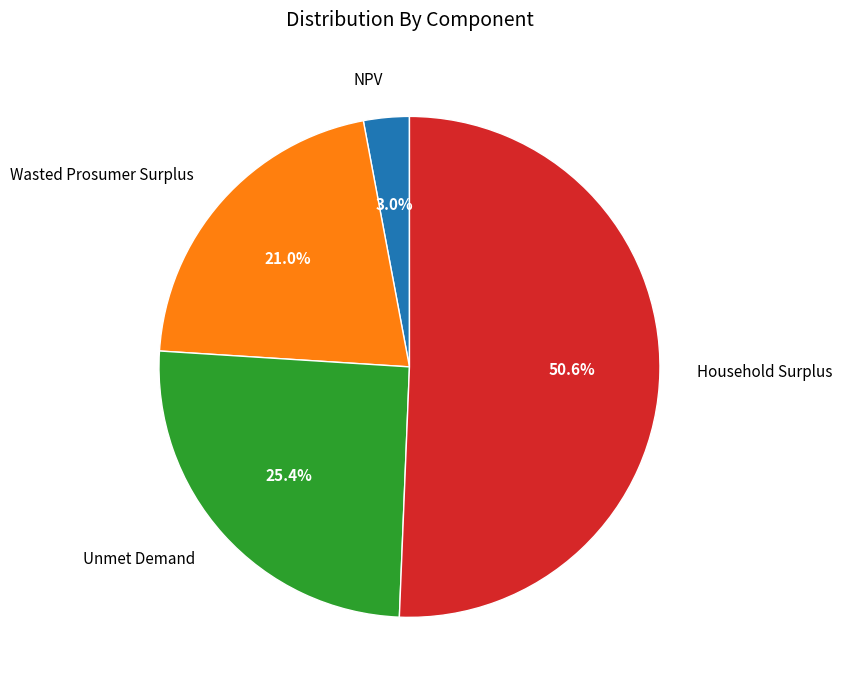

Rank the categories by value from lowest to highest.

NPV, Wasted Prosumer Surplus, Unmet Demand, Household Surplus